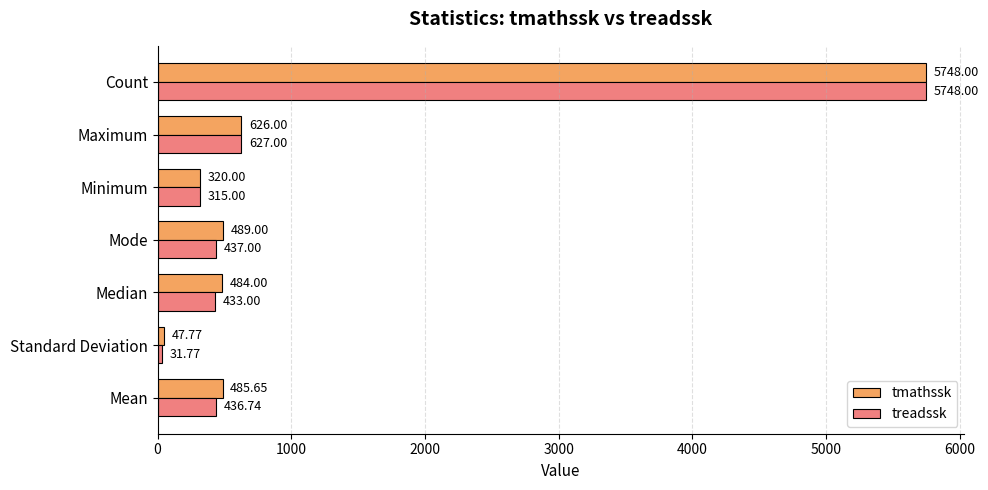

Which series has the widest spread of values?

treadssk